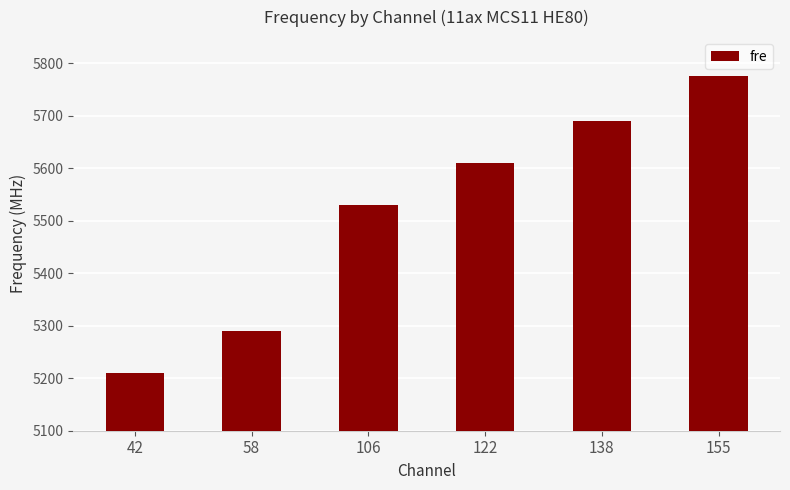

How many distinct data groups are displayed?

1